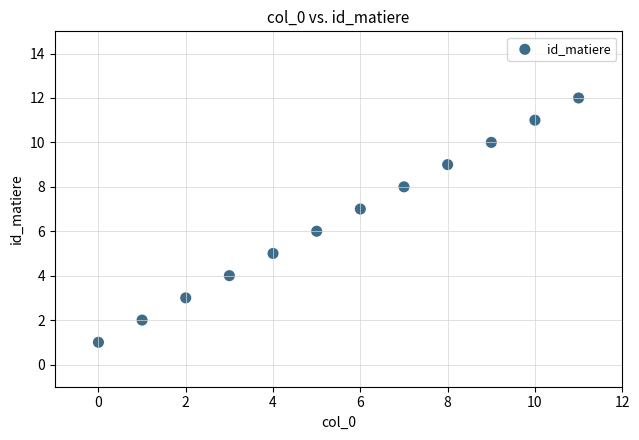

What is the range of Y values (max minus min)?

11